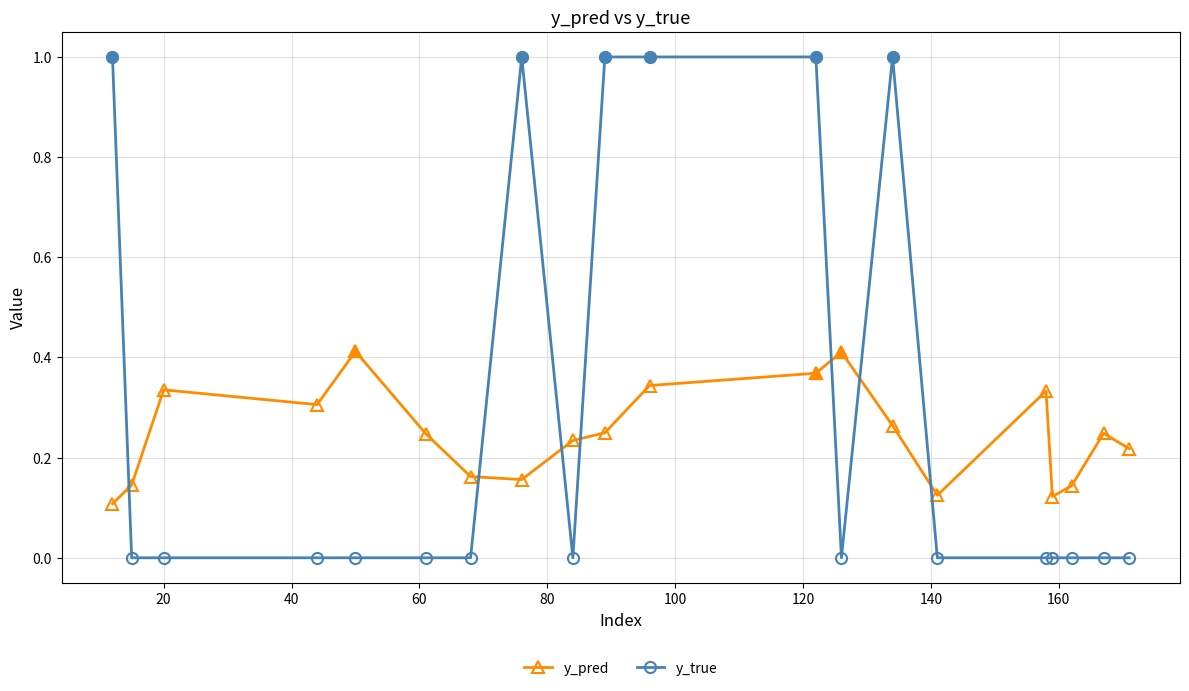

What is the difference between the second highest and minimum values in the y_true series?

1.0